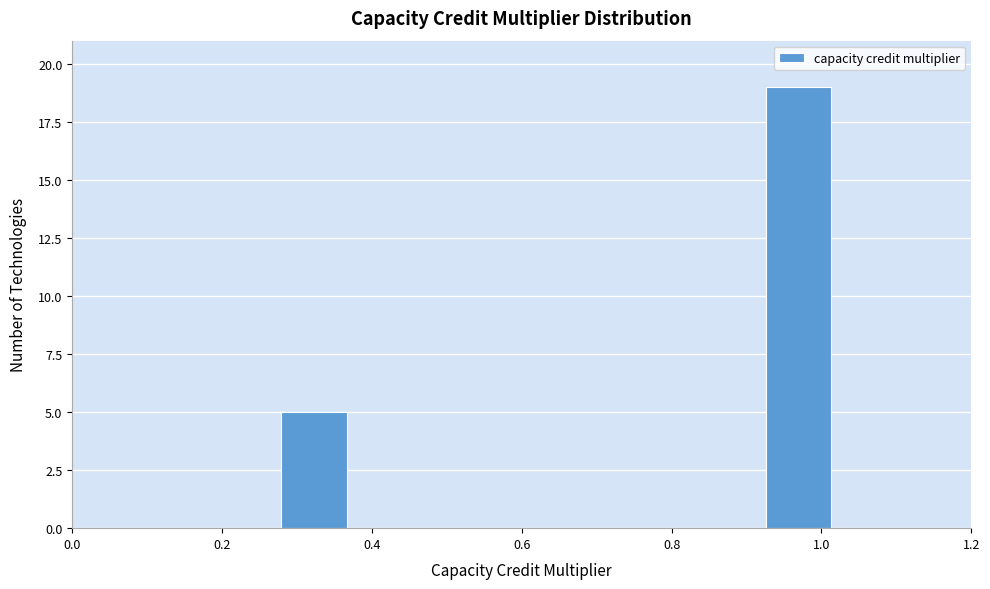

How tall is the bar that spans 0.92 to 1.02 on the x-axis? Neither the bar edges nor the heights are printed on the chart, so give them approximately, as read against the axes.

19